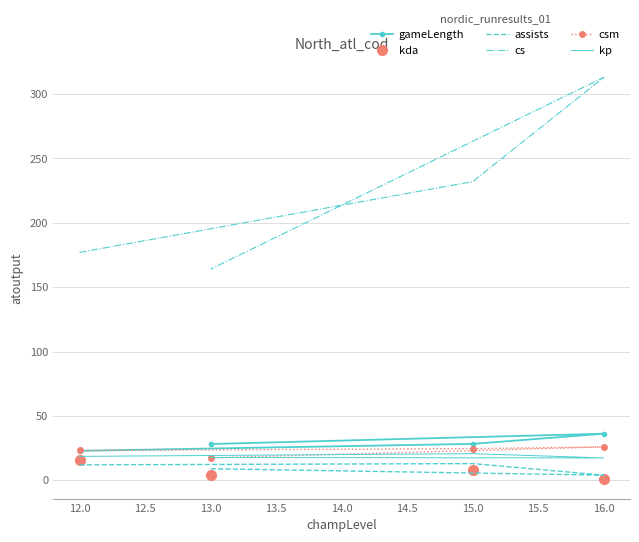

True or false: assists and gameLength intersect in this chart.

False